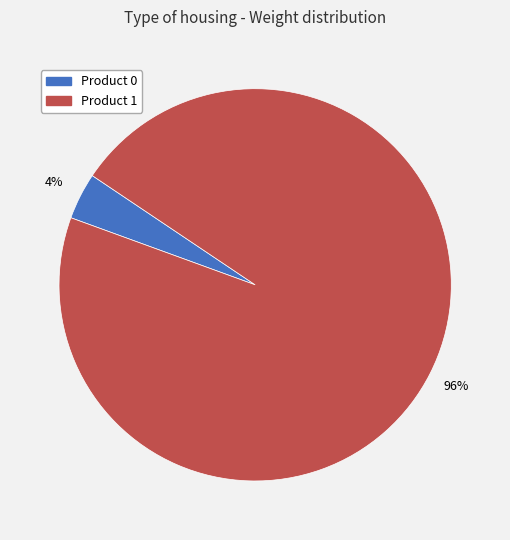

To the nearest percent, what is the difference between the largest and smallest slice percentages?

92%